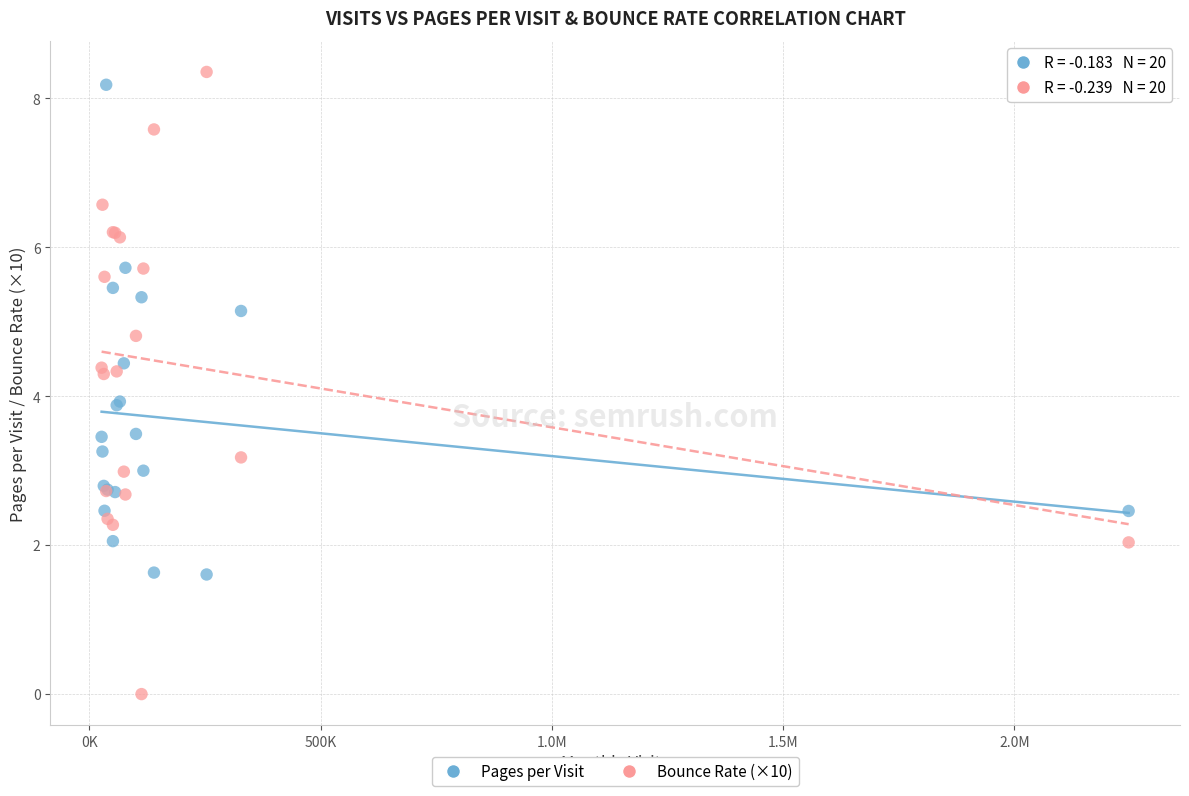

Which series reaches the minimum Y coordinate?

Bounce Rate (×10)